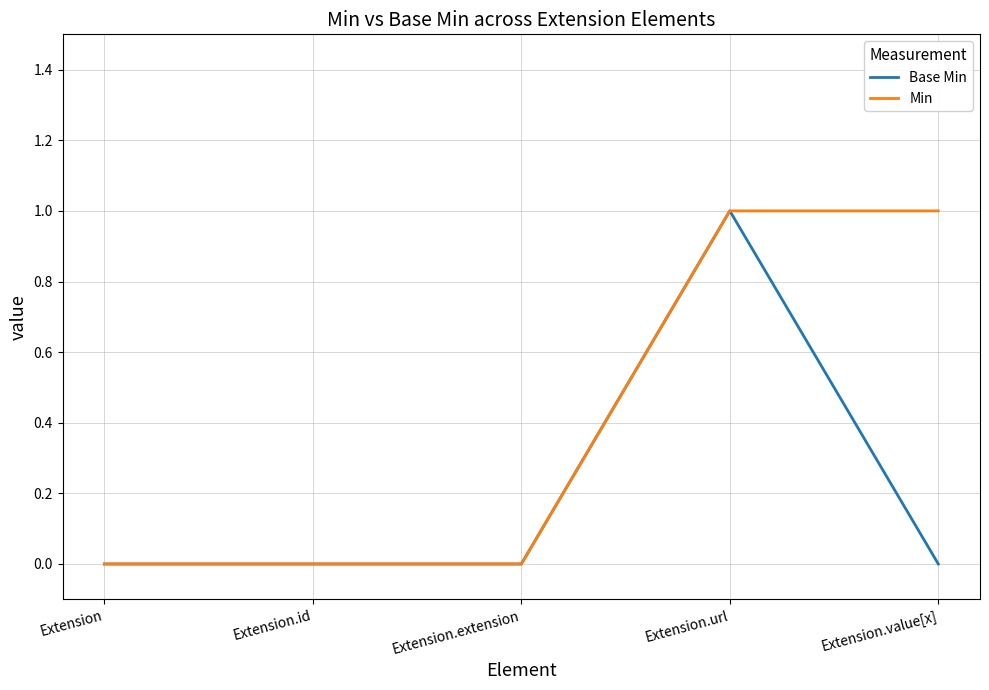

True or false: Base Min has a value of 1 at Extension.url.

True